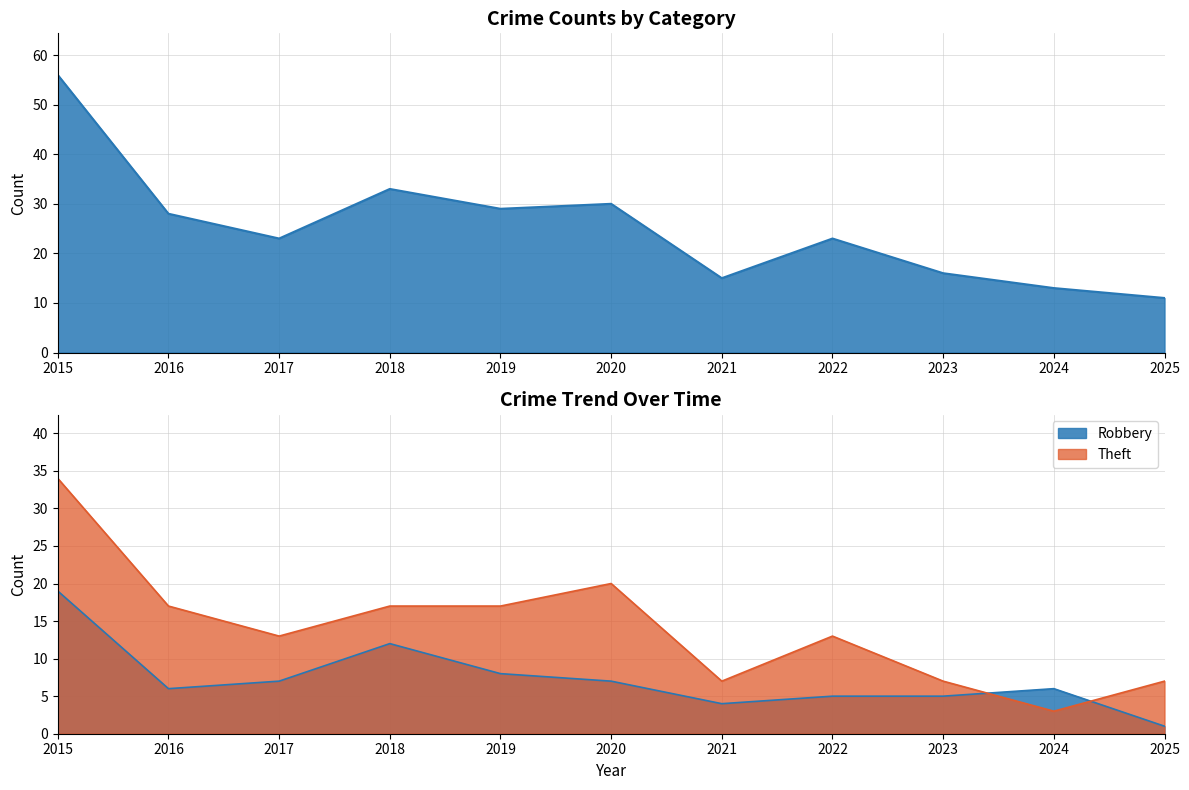

Where is the first local maximum for Robbery?

2018